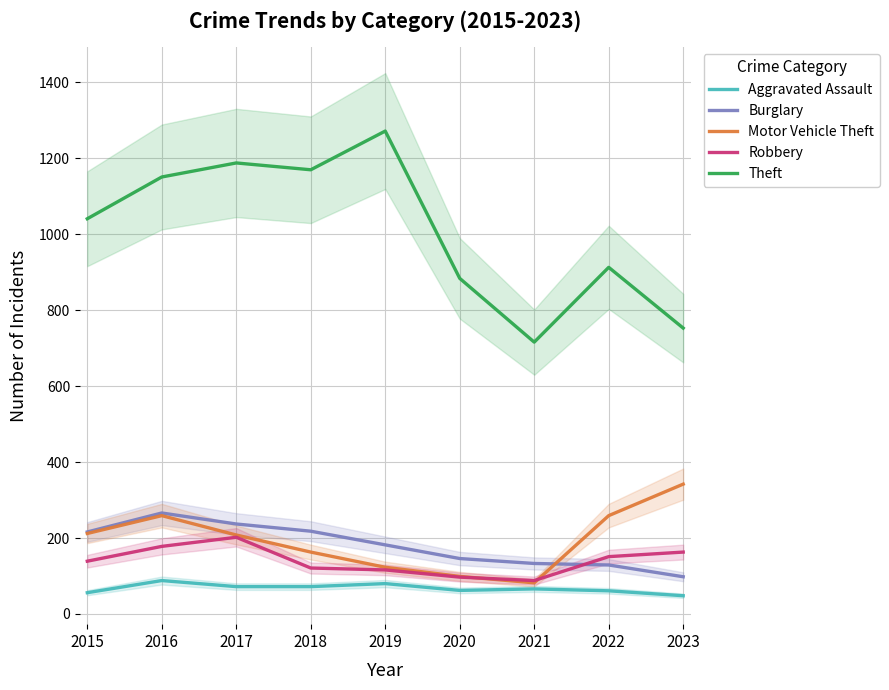

What is the average value of the Burglary series?

181